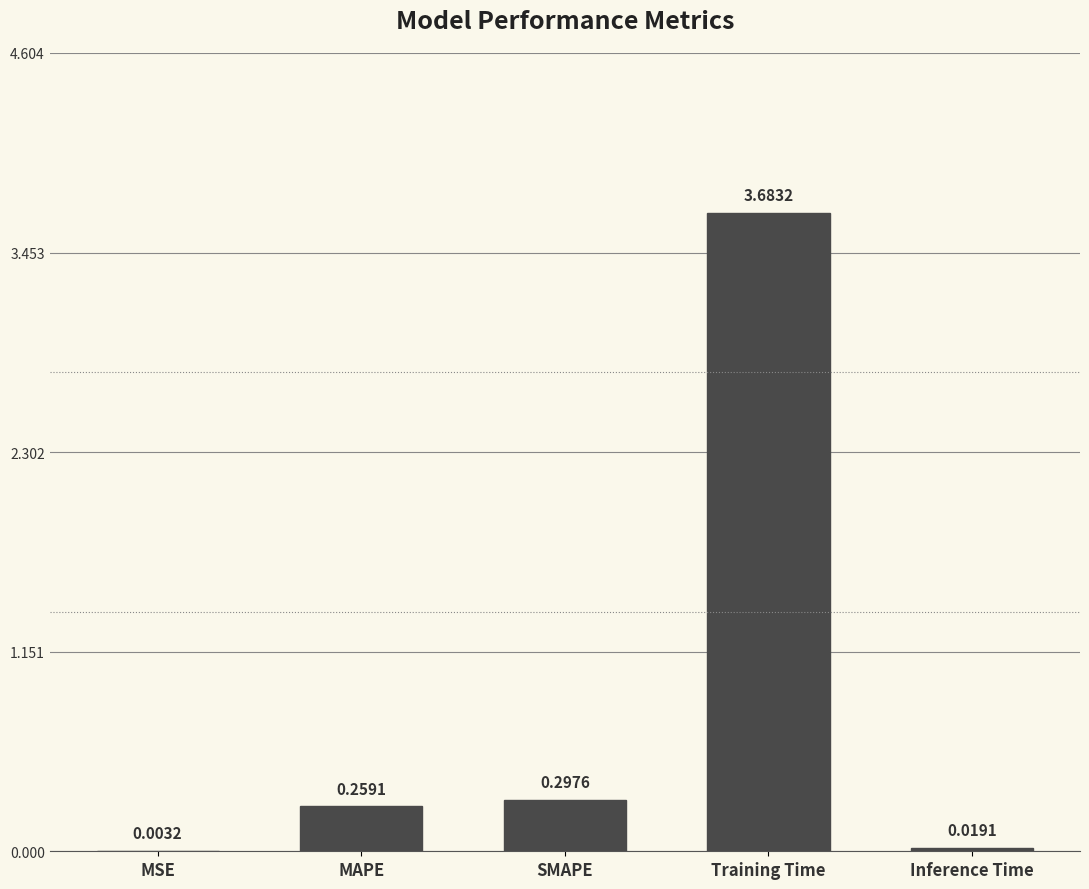

Where is the data nearest to the value 1?

SMAPE